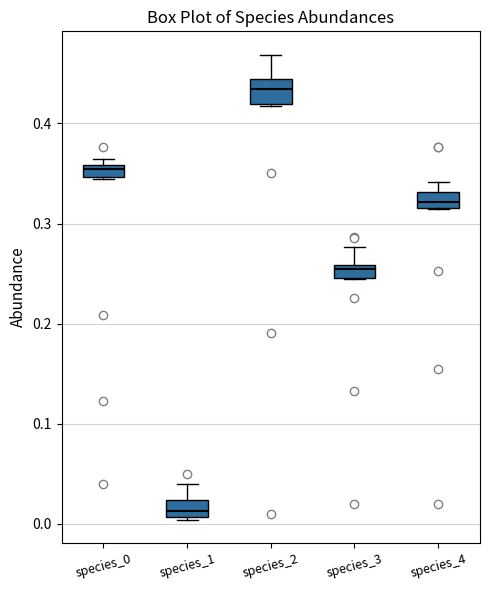

Where is the upper edge of the box for species_3 on the y-axis? The values are not printed on the chart, so give them approximately, as read against the axis.

0.26